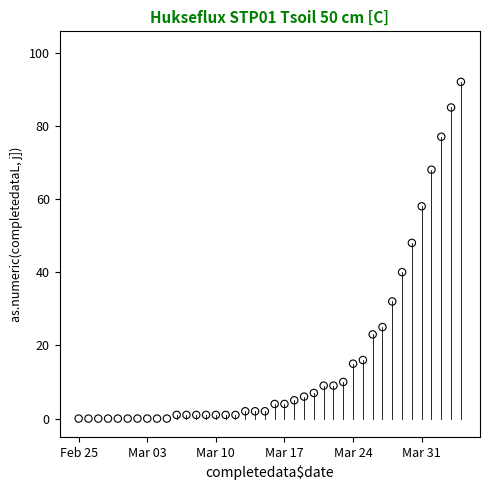

What Y value in the scatter plot is closest to 46?

48